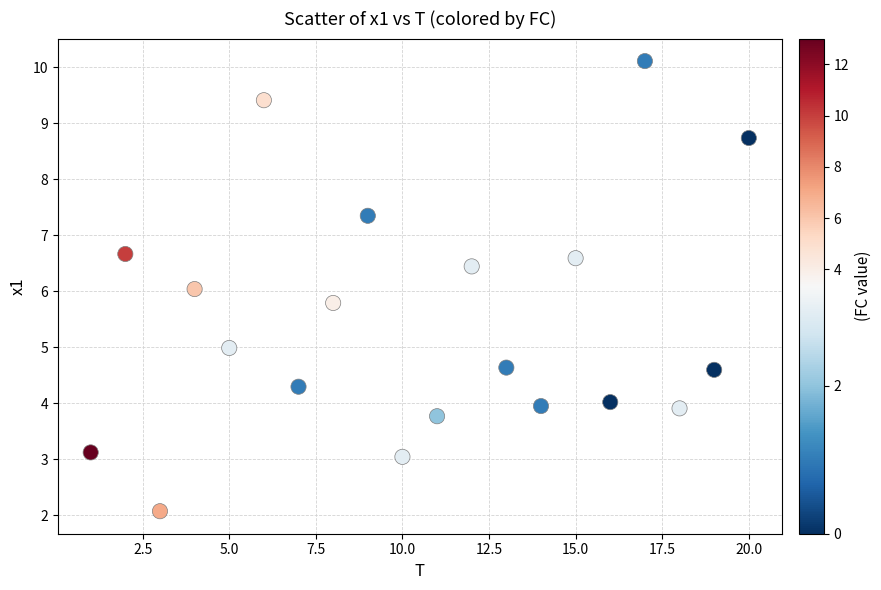

What is the range of X values (max minus min)?

19.0